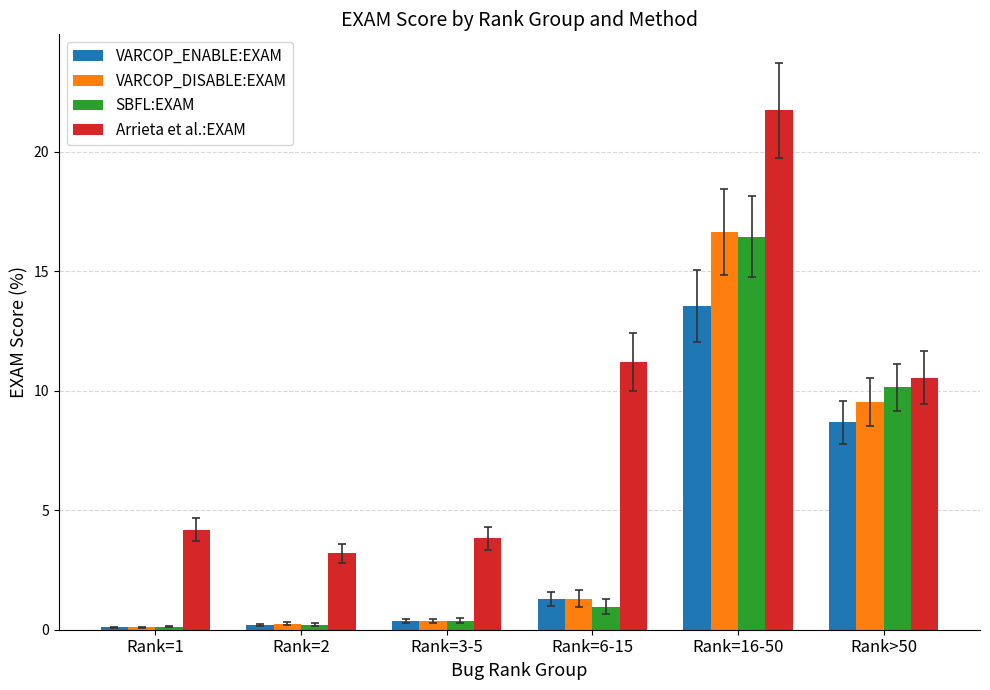

Which series has the largest range (max minus min)?

Arrieta et al.:EXAM